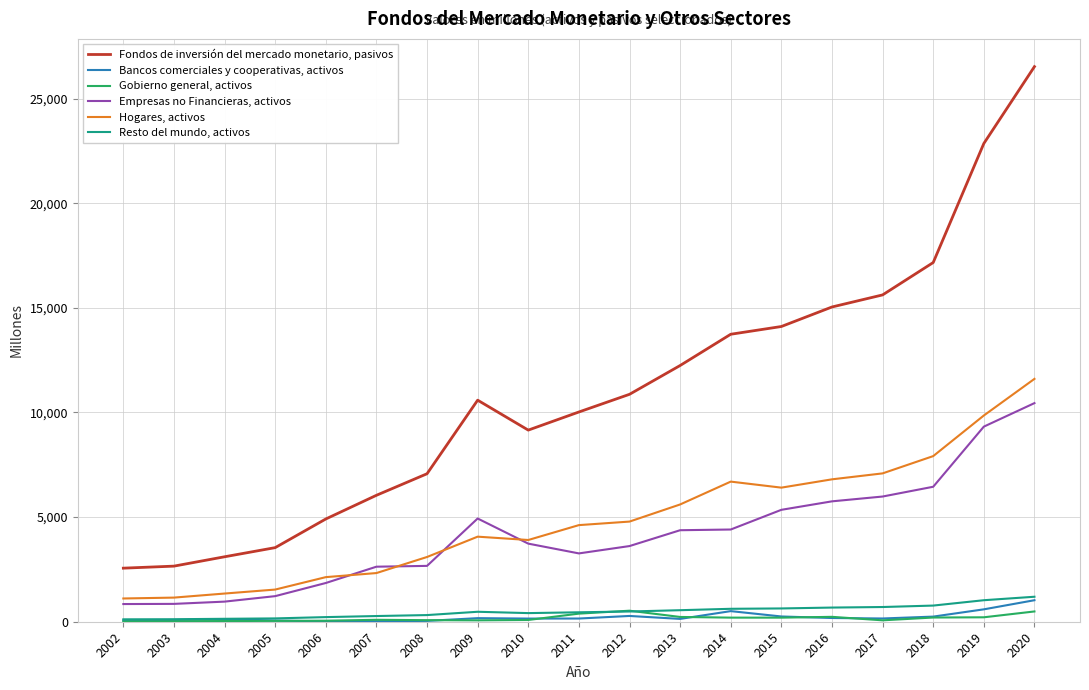

Which series changed the most between 2014 and 2020?

Fondos de inversión del mercado monetario, pasivos